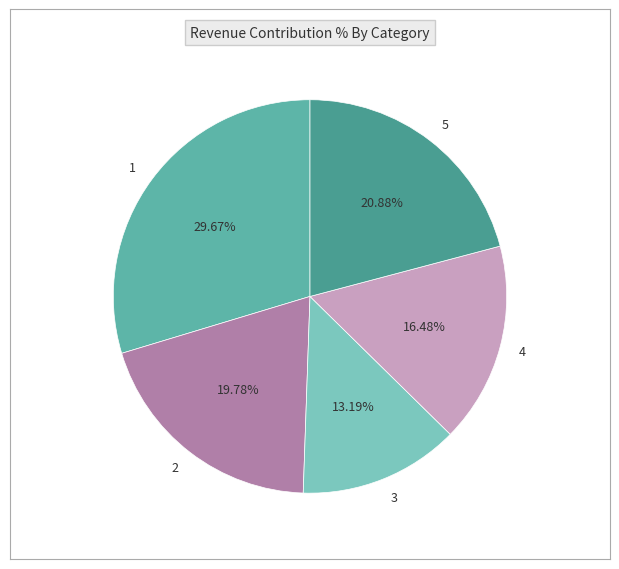

To the nearest percent, what portion does 1 represent?

30%